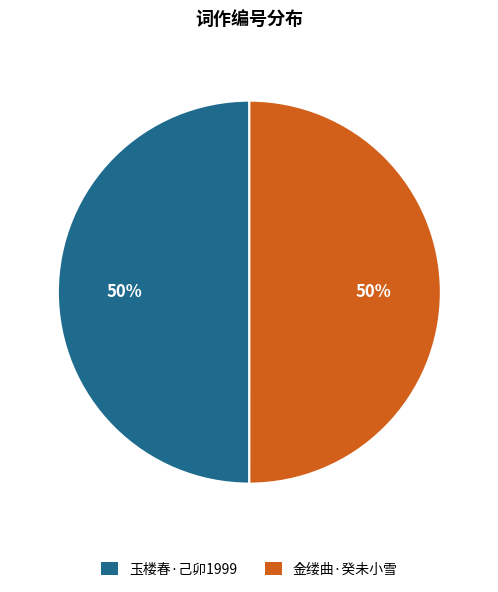

To the nearest percent, what is the average slice percentage?

50%